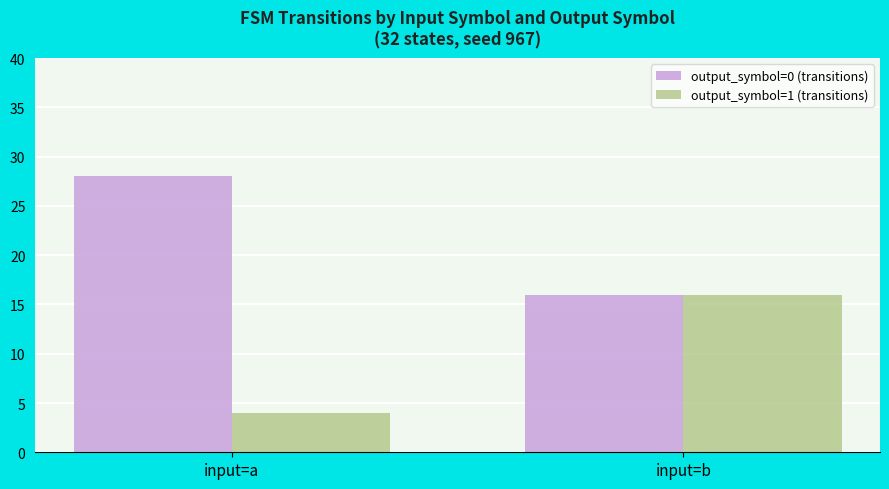

How many bars are there in total?

4